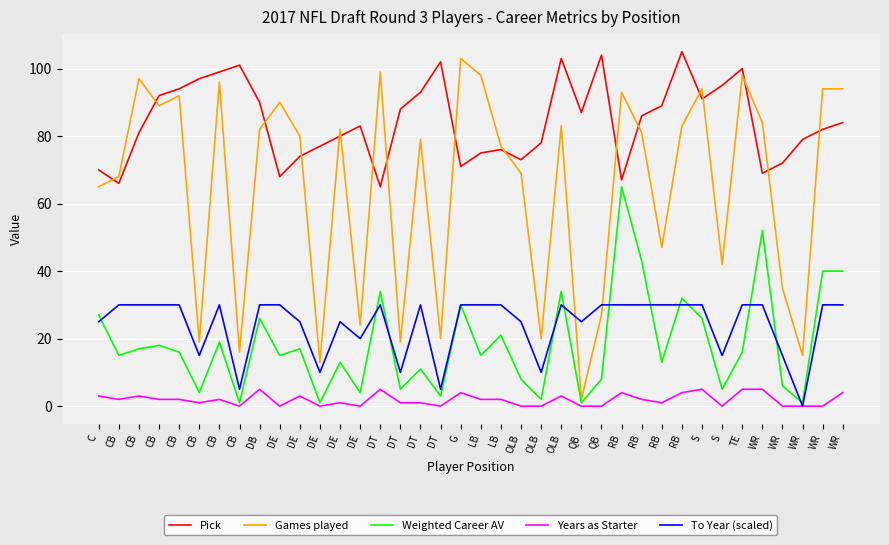

What is the sum of the Years as Starter values at DB and CB?

6